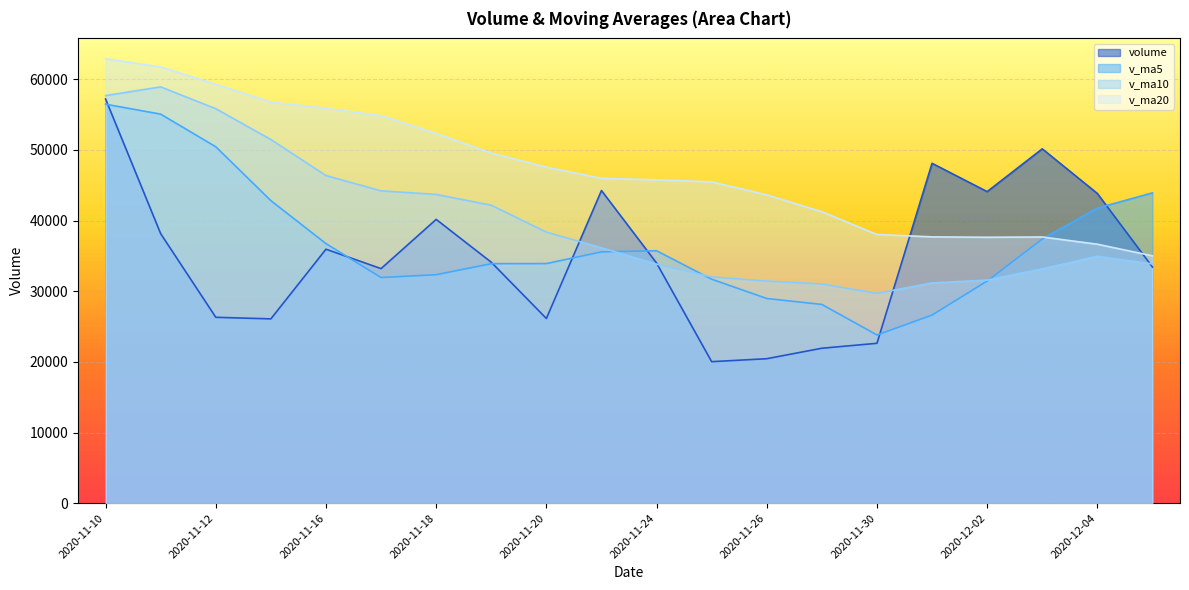

Does the chart display data point markers on the line(s)?

No